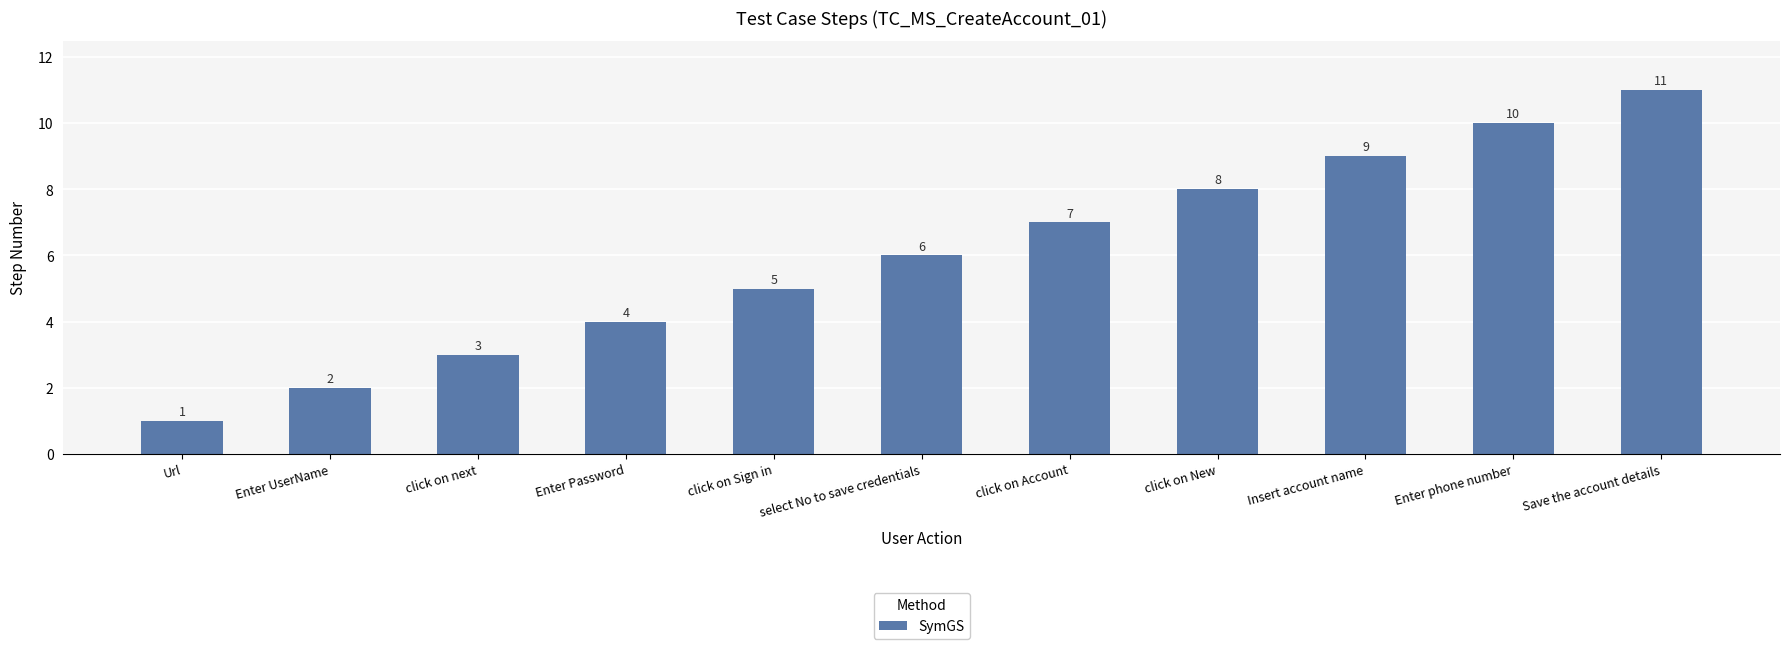

What is the value of the 9th bar from the left?

9